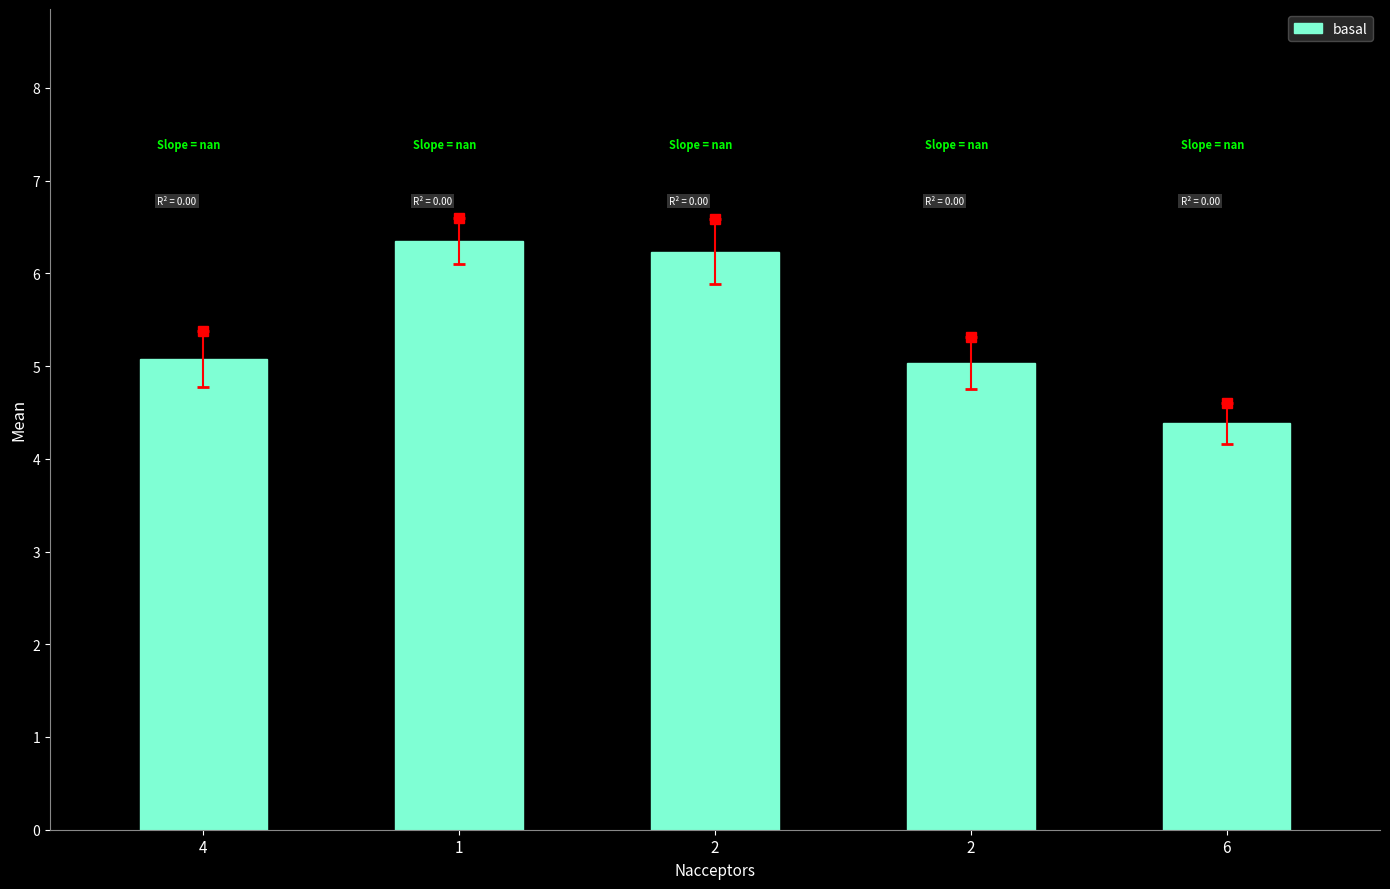

How many categories are shown in the chart?

5